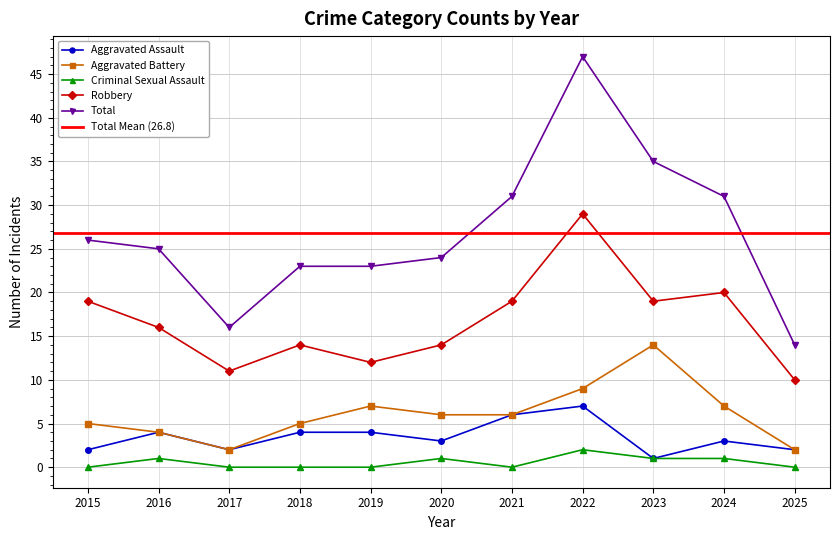

True or false: Aggravated Assault and Criminal Sexual Assault intersect in this chart.

False